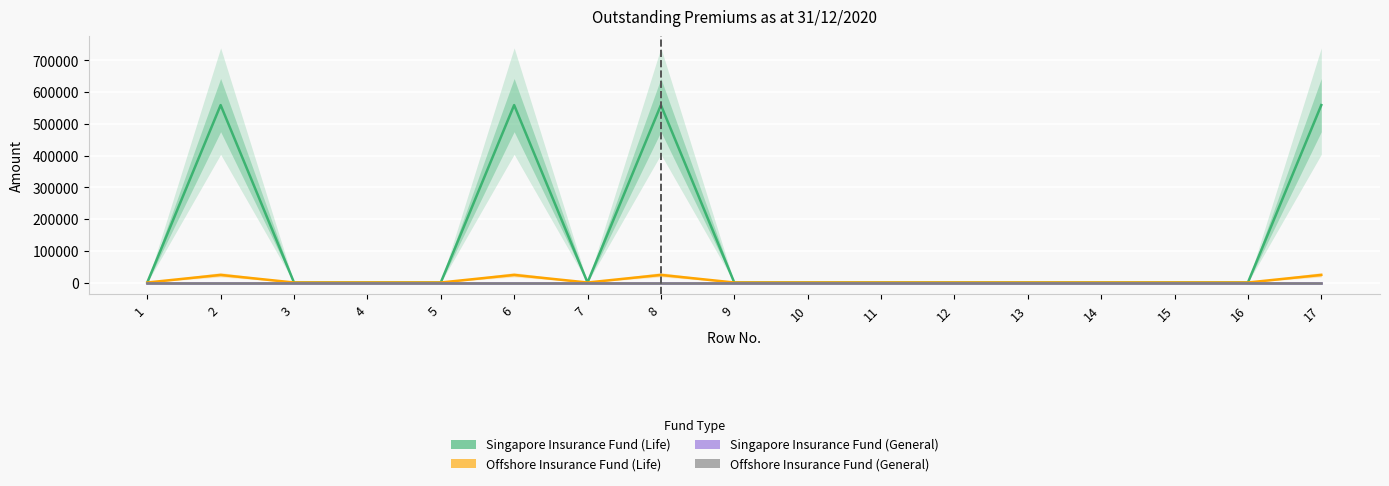

Where is Offshore Insurance Fund (Life) nearest to the value 11996?

1